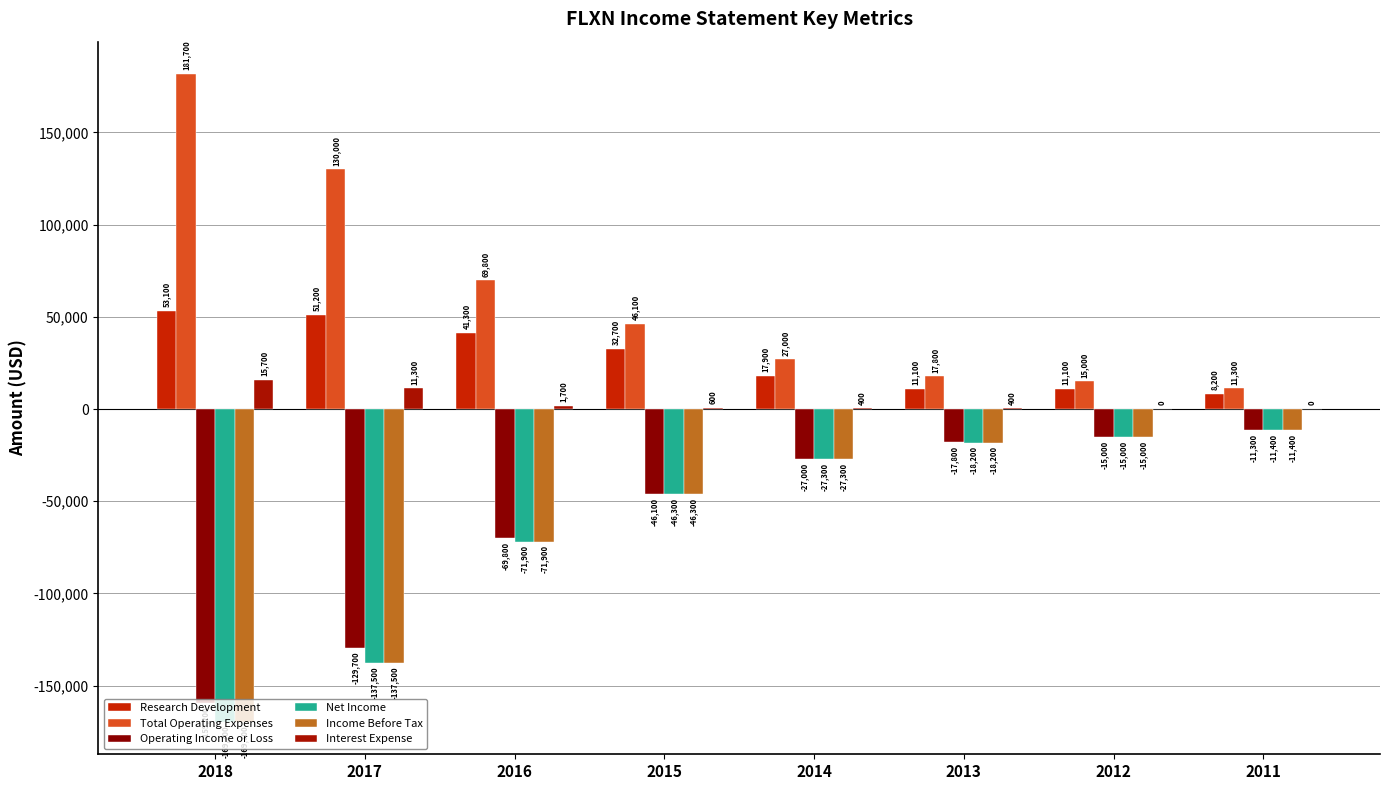

Which series changed the most between 2017 and 2014?

Net Income